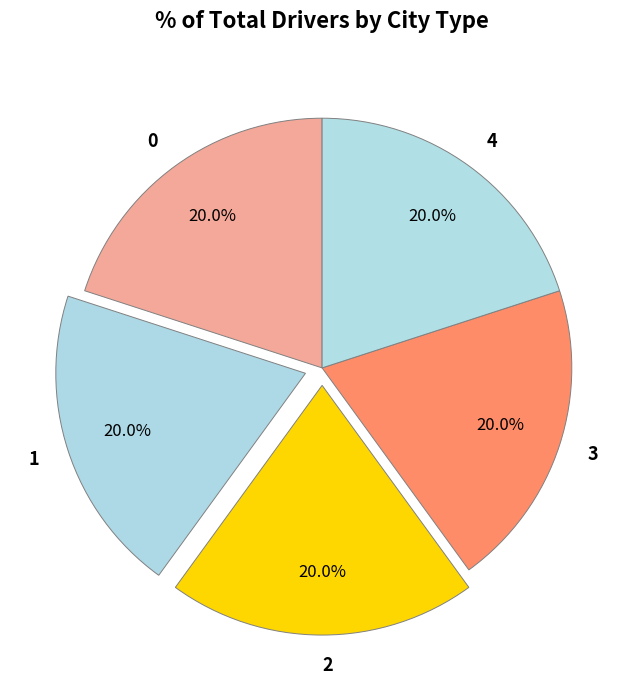

What is the ratio of the value at 3 to the value at 1?

1.0